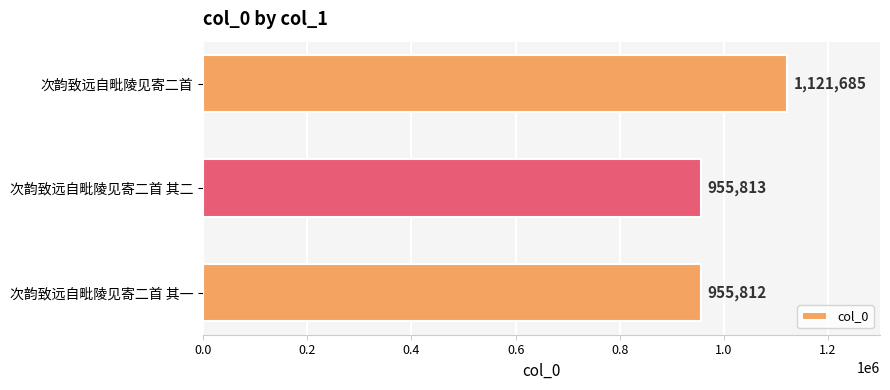

How many bars are there in total?

3